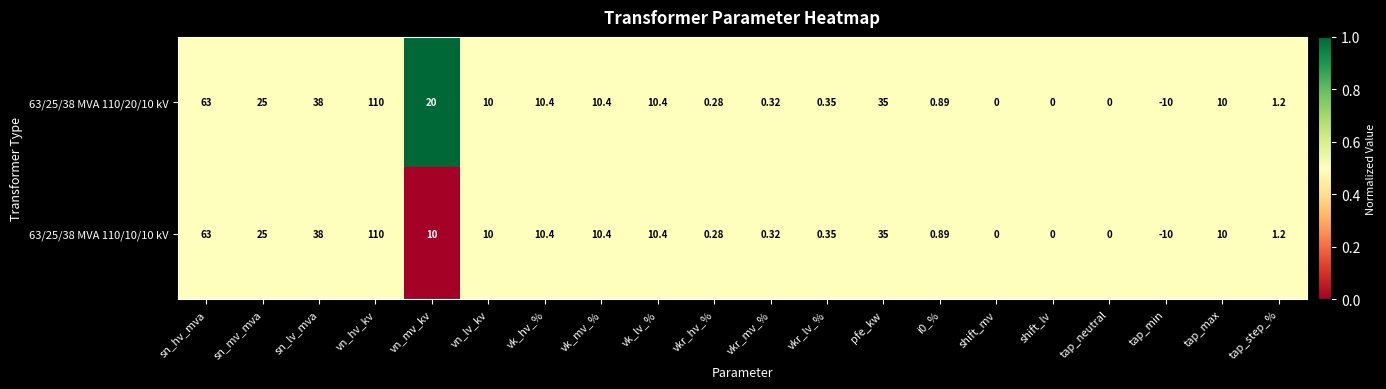

At which label is 63/25/38 MVA 110/10/10 kV closest to 50?

sn_lv_mva